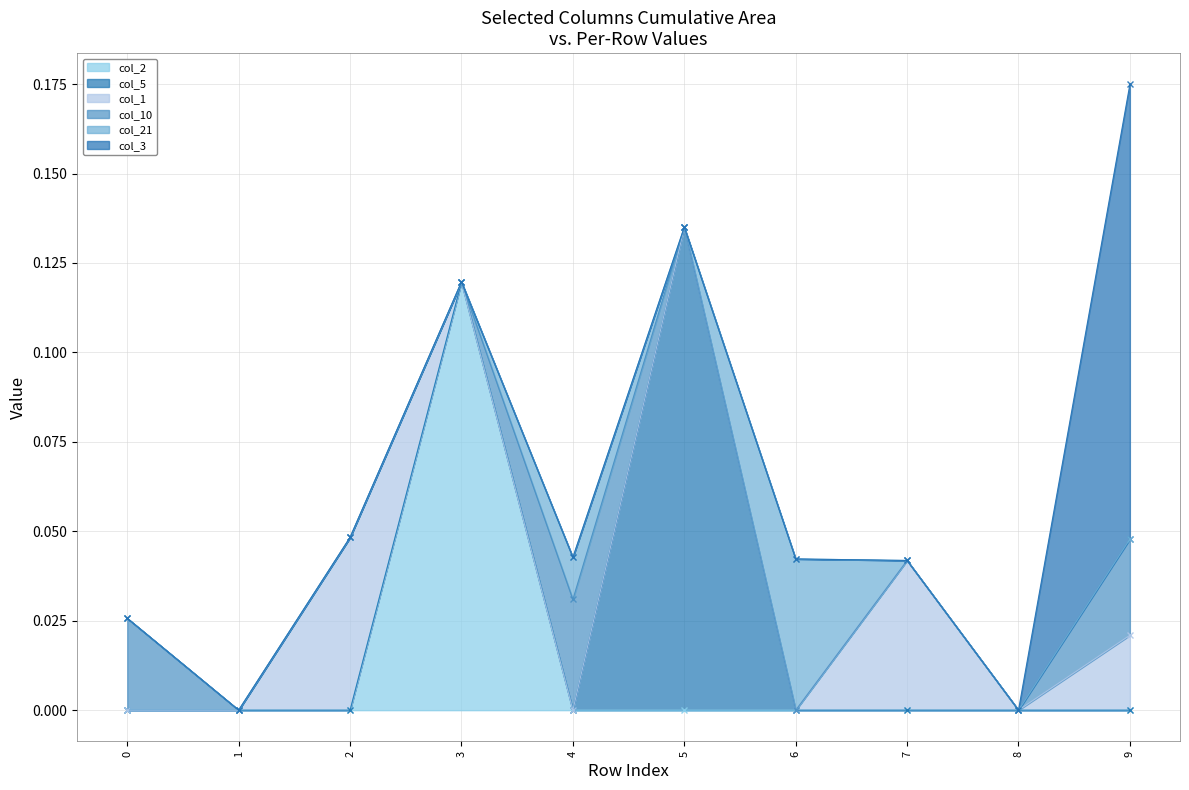

List the series in order of their peak value, lowest first.

col_10, col_21, col_1, col_2, col_3, col_5